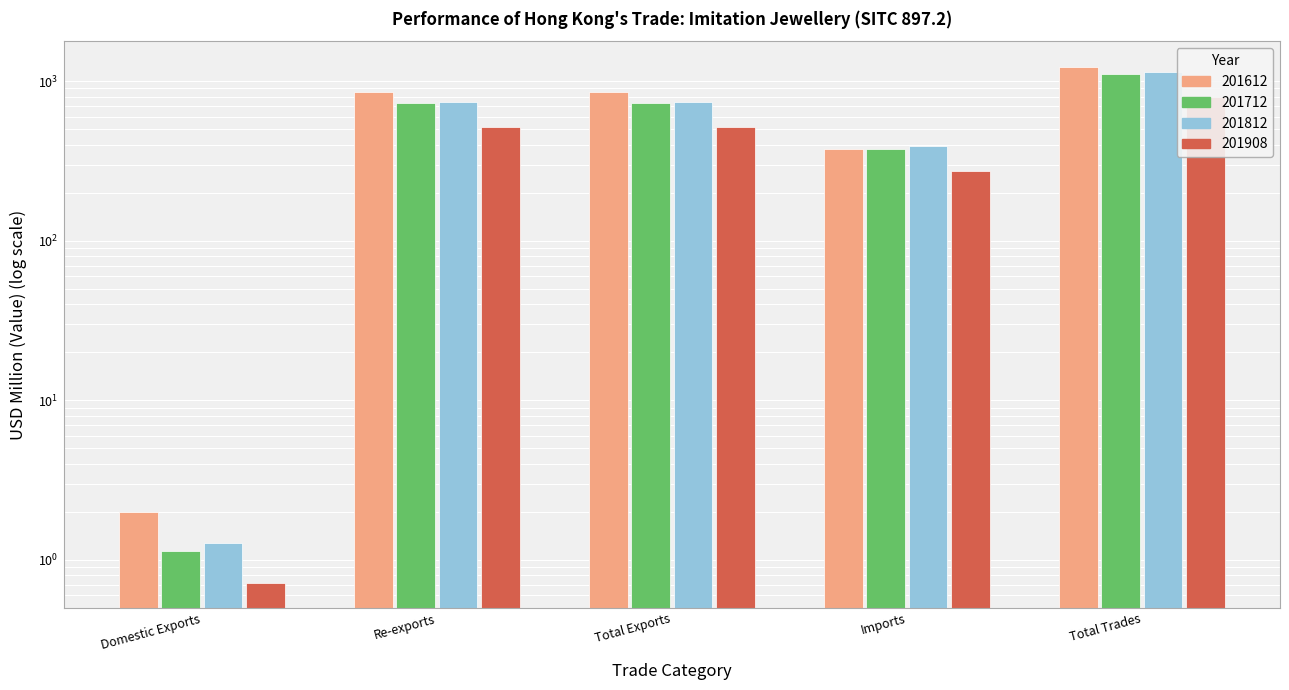

Is the value of 201712 at Domestic Exports greater than the value of 201908 at Imports?

No